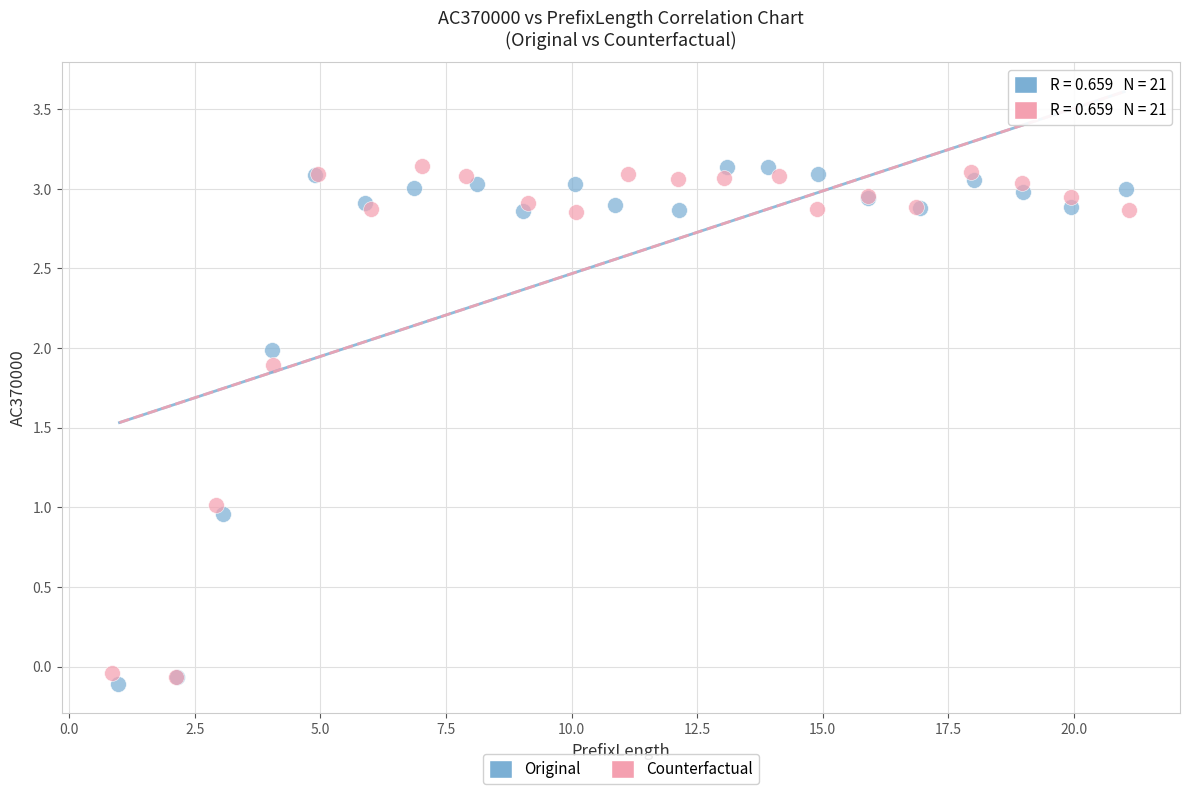

What are all the series names shown in the legend?

Original, Counterfactual